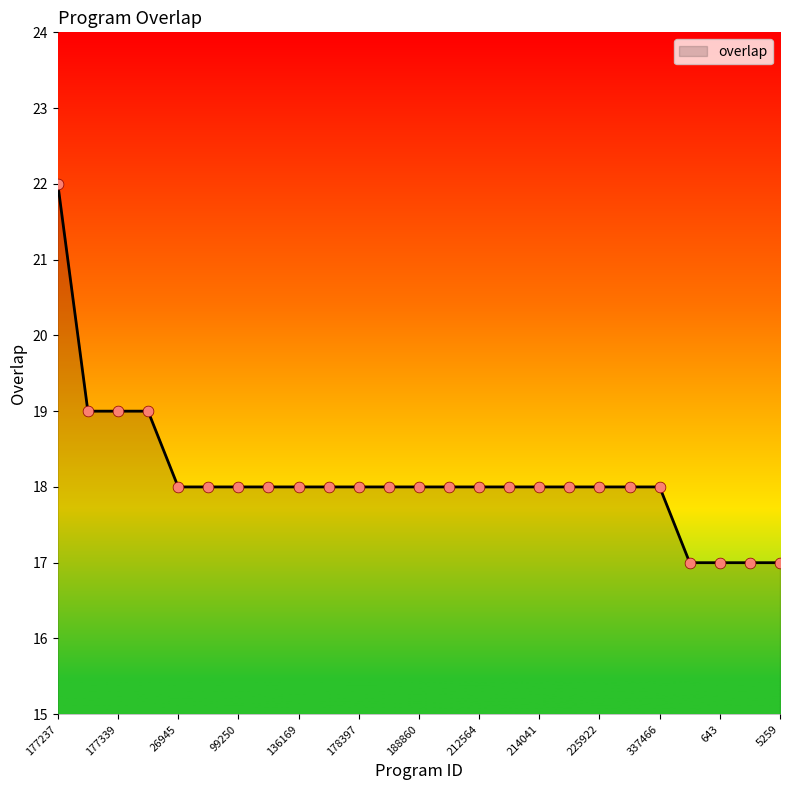

What is the minimum value shown in the chart?

17